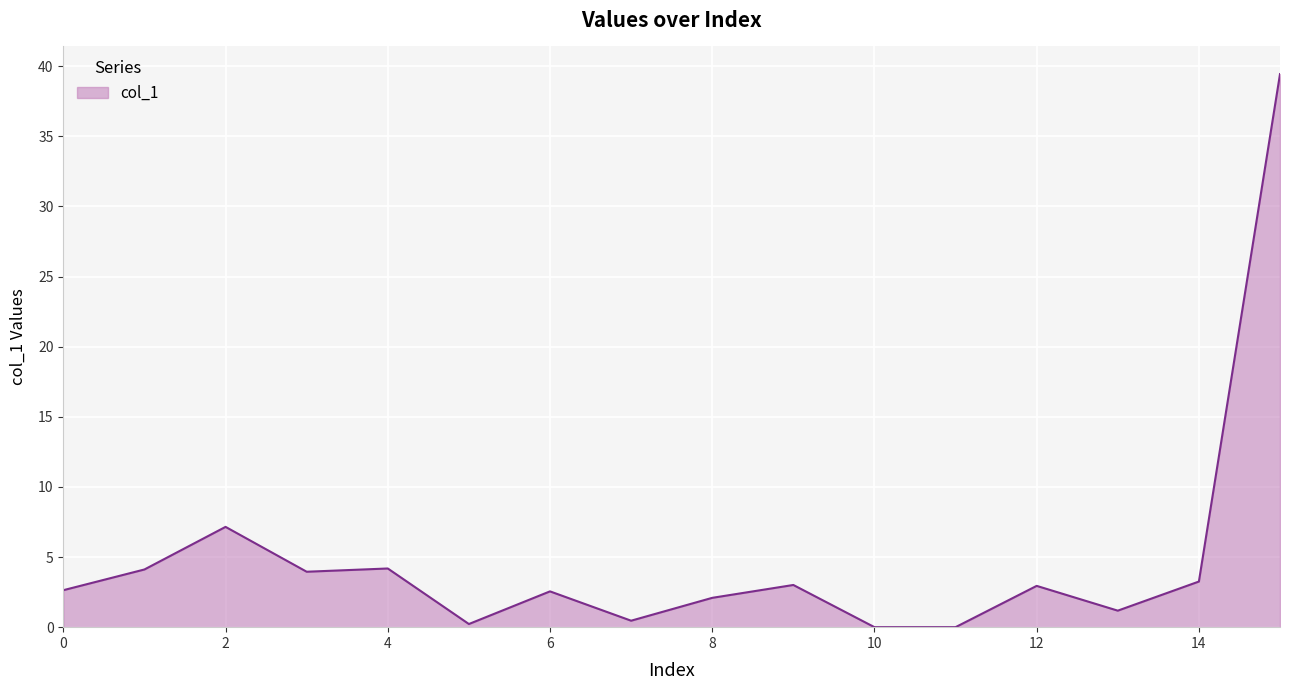

What is the maximum value shown in the chart?

39.4